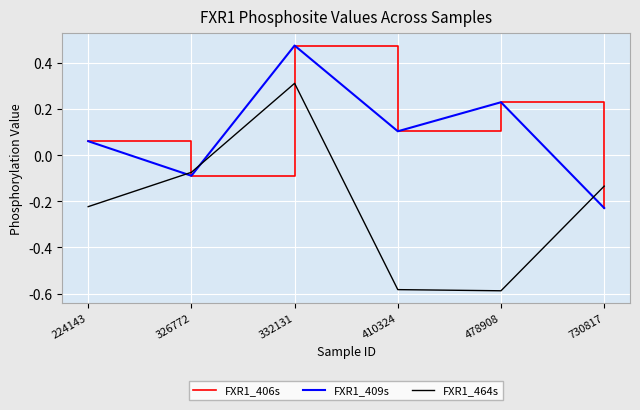

Between 410324 and 326772, which is larger?

410324